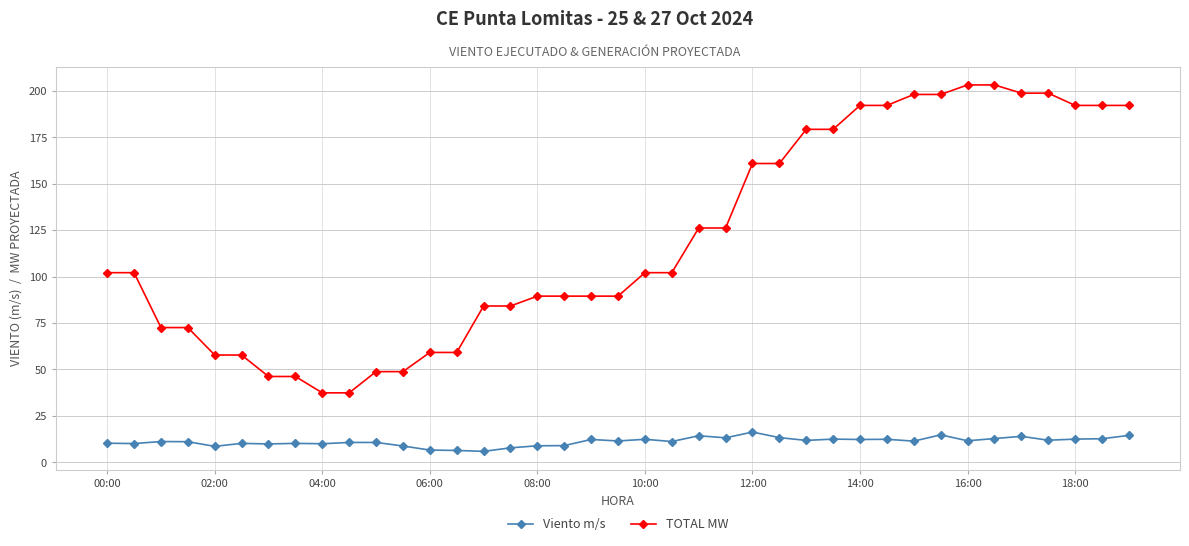

Which series has the largest range (max minus min)?

TOTAL MW